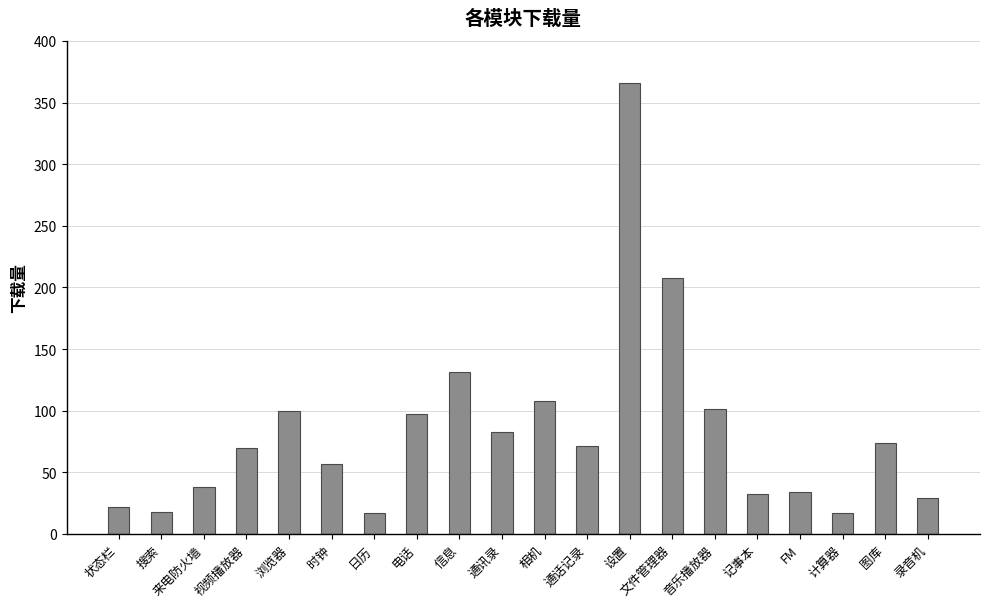

What is the difference between the maximum and minimum values?

349